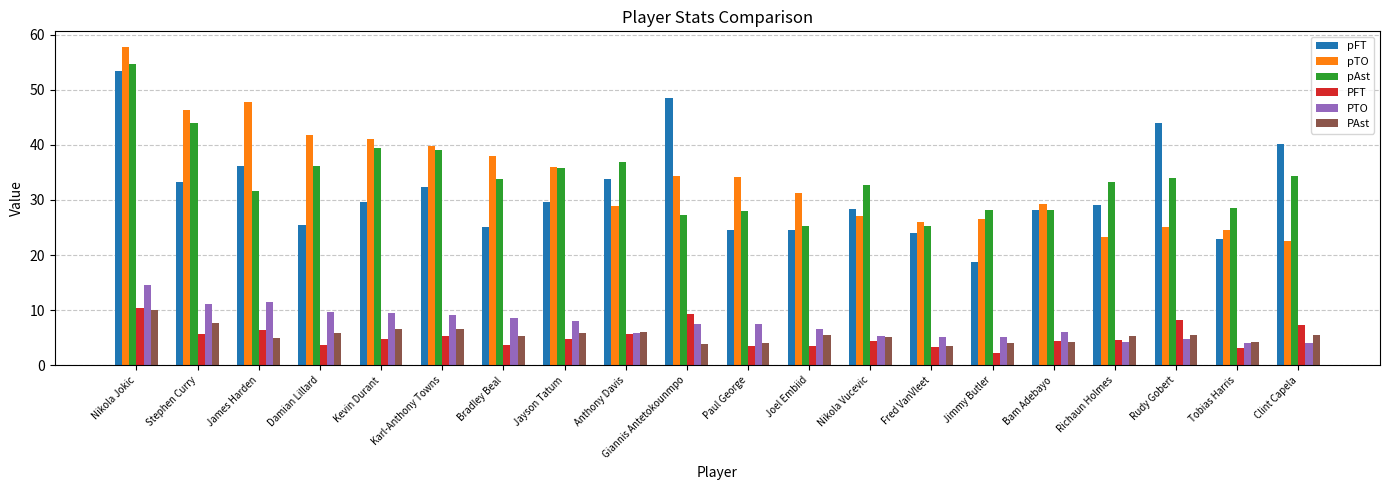

The value of PAst at Nikola Jokic is 3.0. True or false?

False